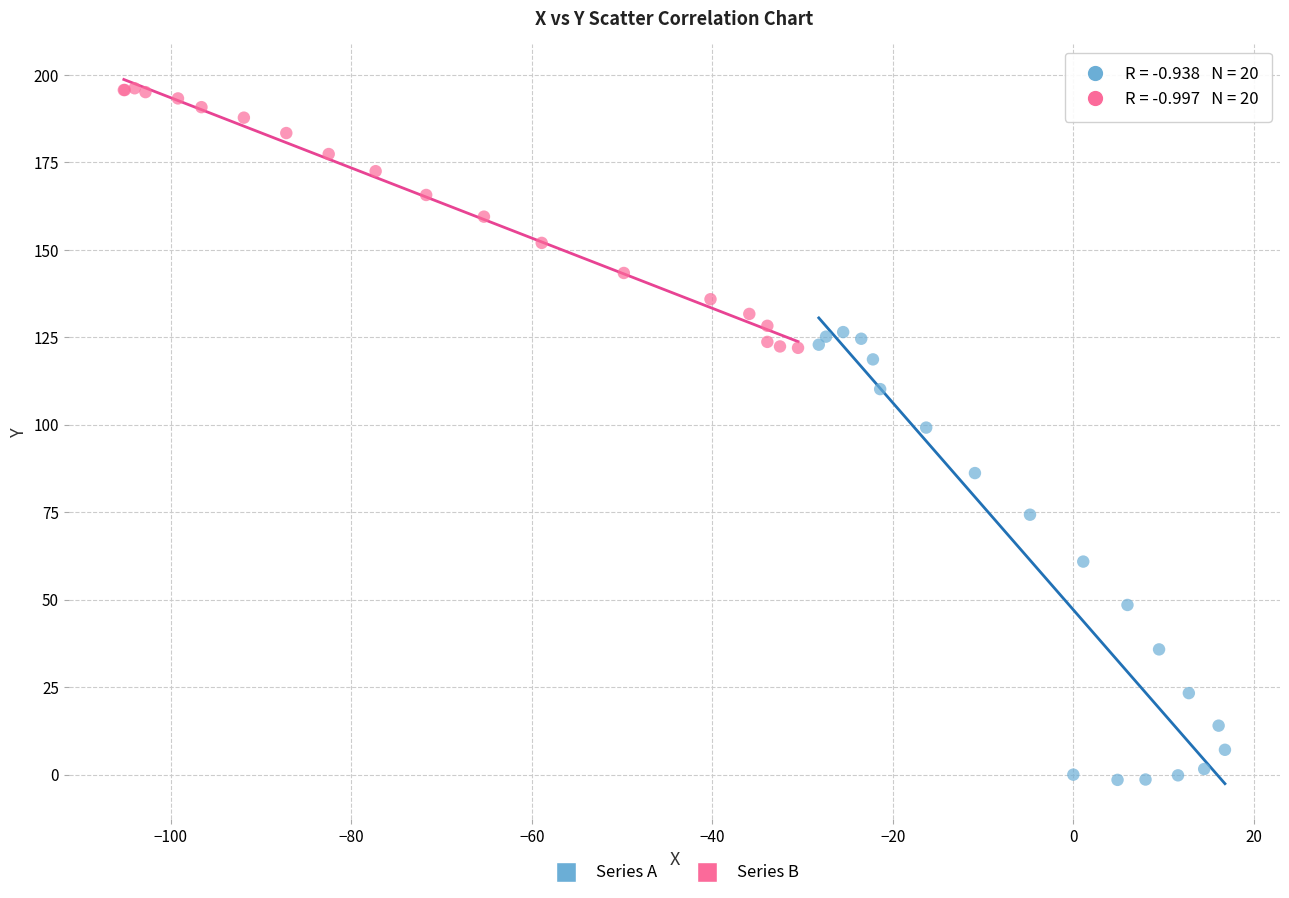

What are all the series names shown in the legend?

Series A, Series B